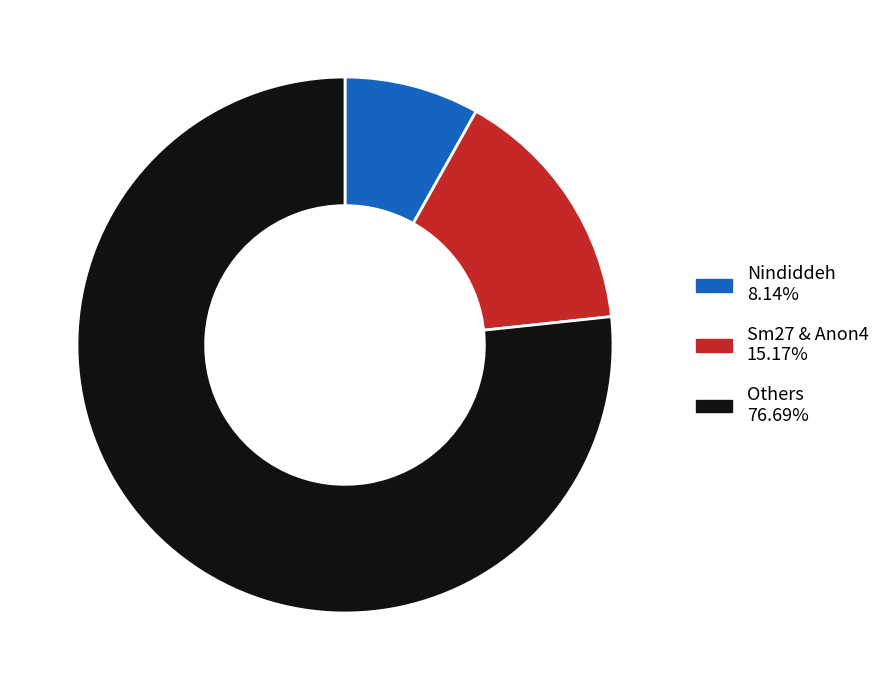

Does any single category account for the majority?

Yes